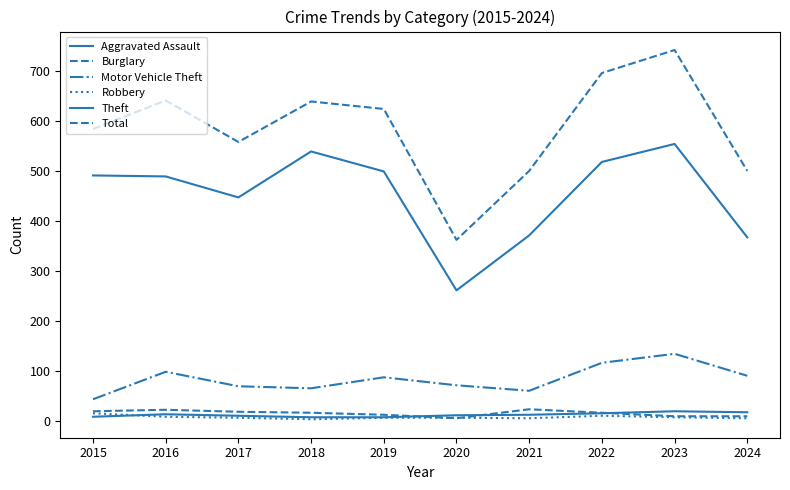

Does the chart have visible grid lines?

No